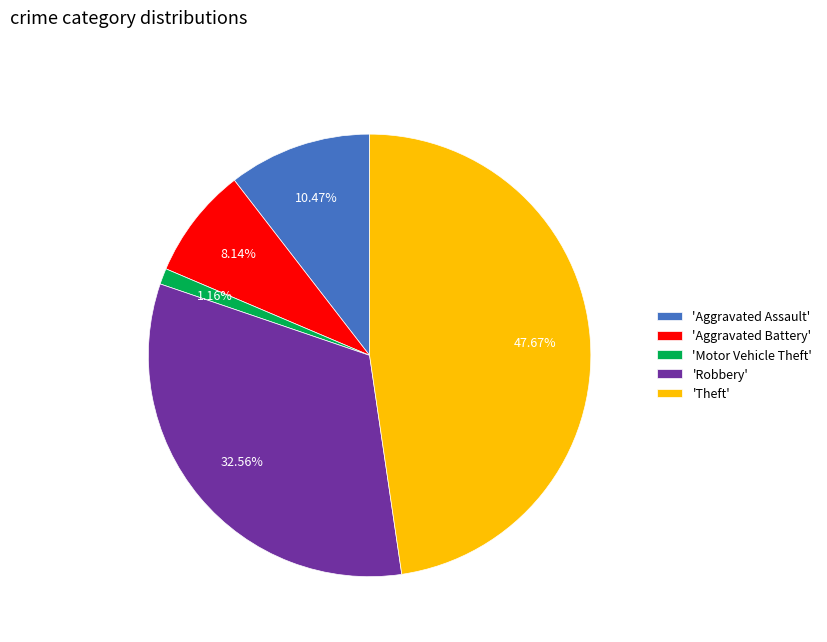

Which slice is the smallest?

'Motor Vehicle Theft'